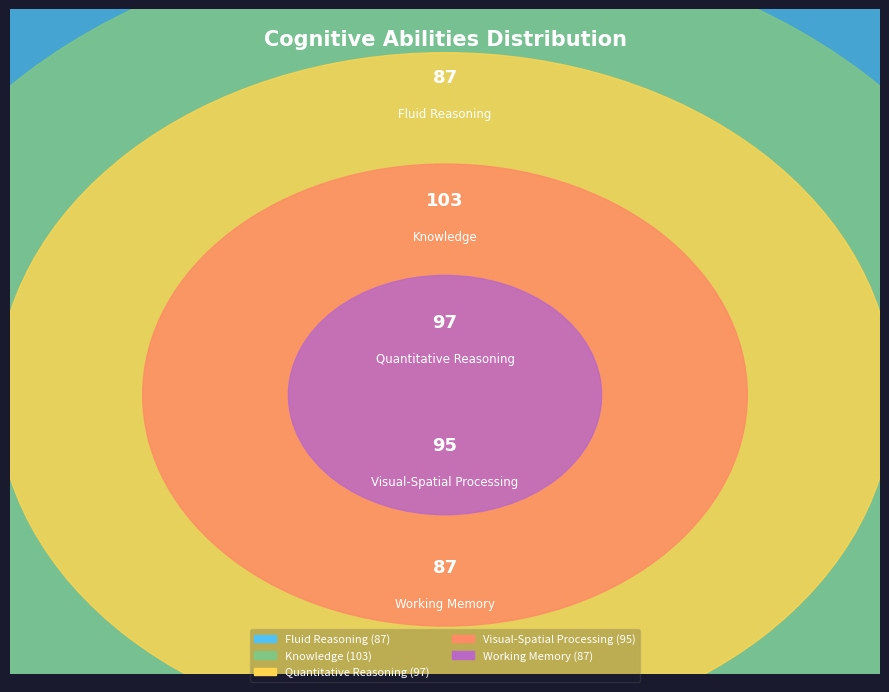

Which has a higher value, Quantitative Reasoning or Fluid Reasoning?

Quantitative Reasoning